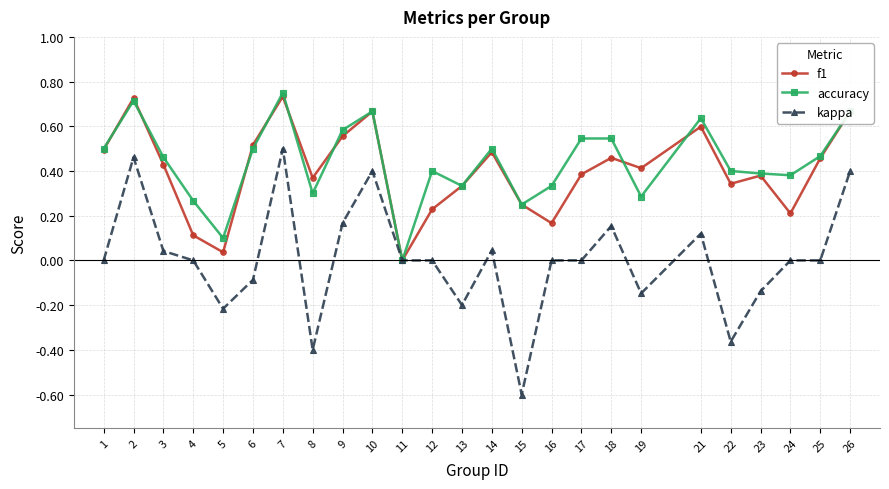

True or false: f1 has more than 2 points higher than both neighbors.

True